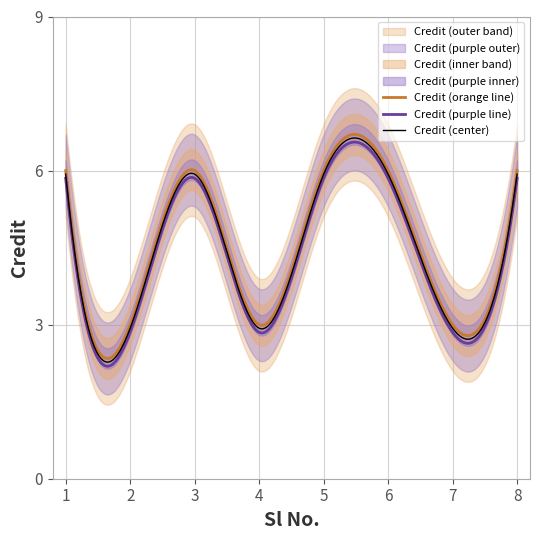

Reading left to right, list all the values displayed in this chart.

6	3	6	3	6	6	3	6